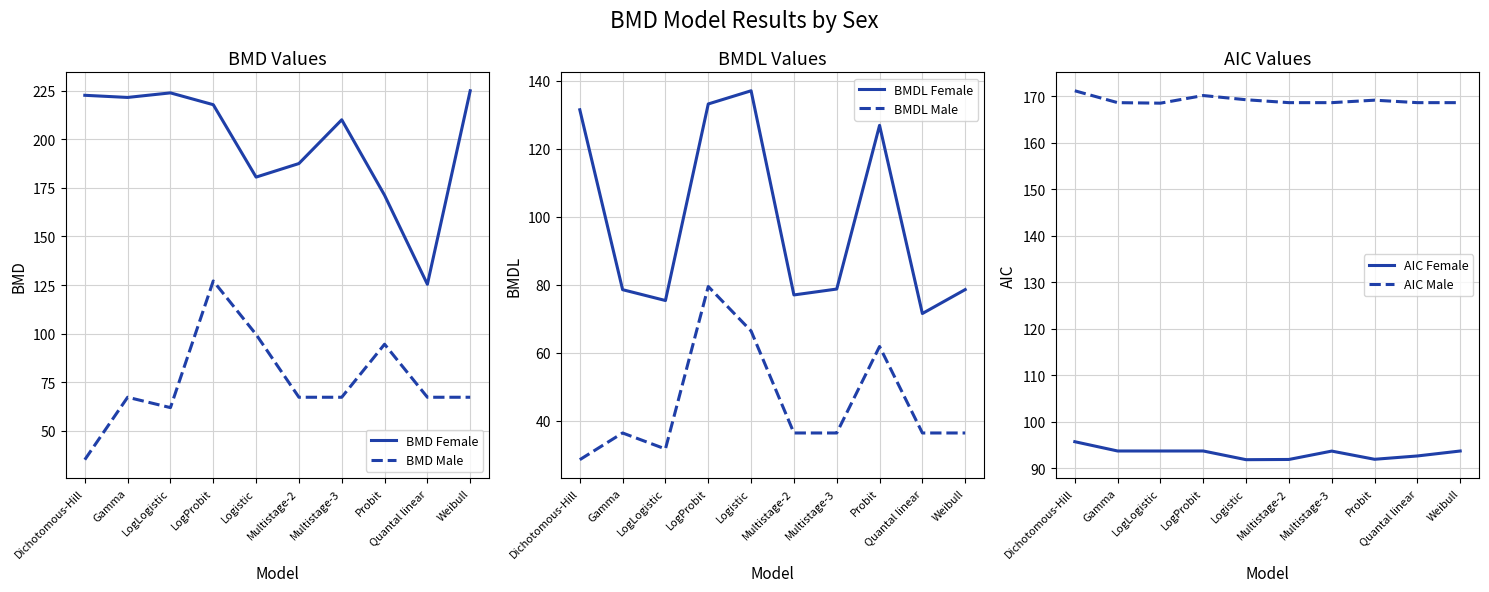

What is the maximum value shown in the chart?

224.9